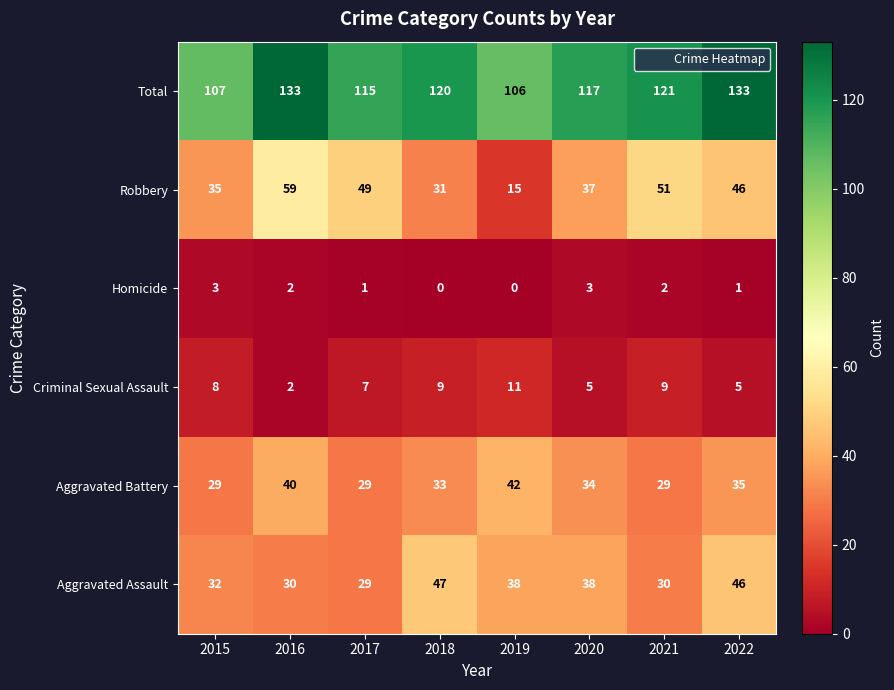

The Aggravated Battery series shows 48 at 2017. True or false?

False